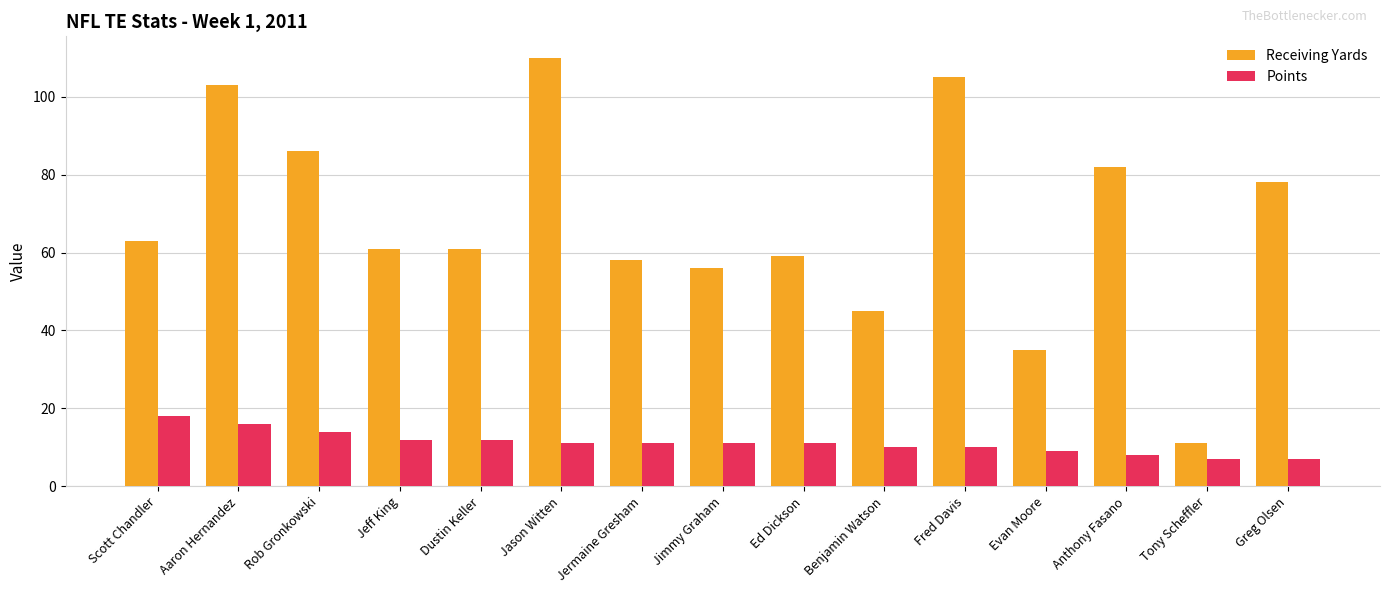

Rank the series at Fred Davis from lowest to highest value.

Points, Receiving Yards